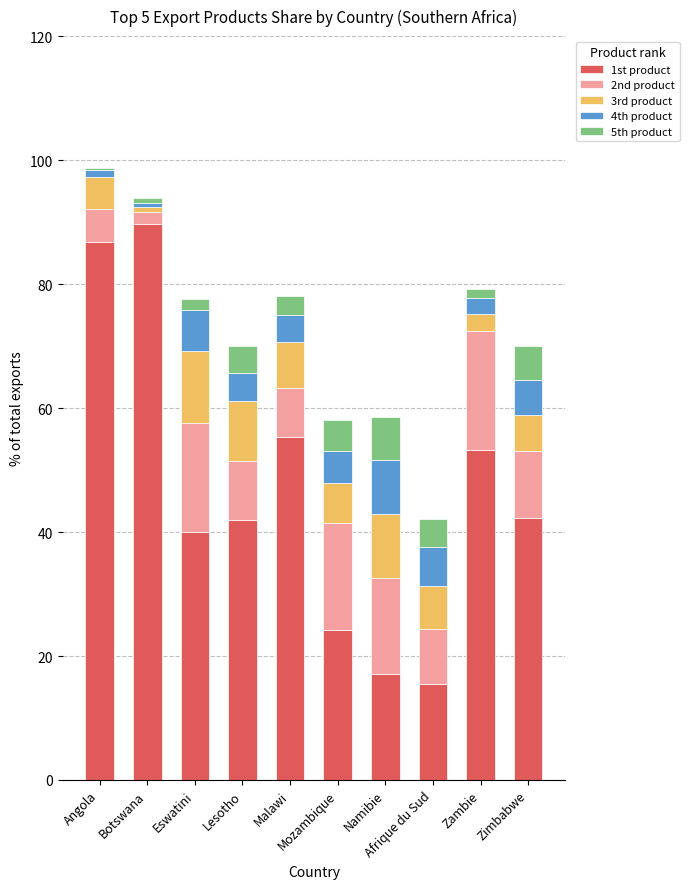

What is the maximum value for 1st product?

89.7